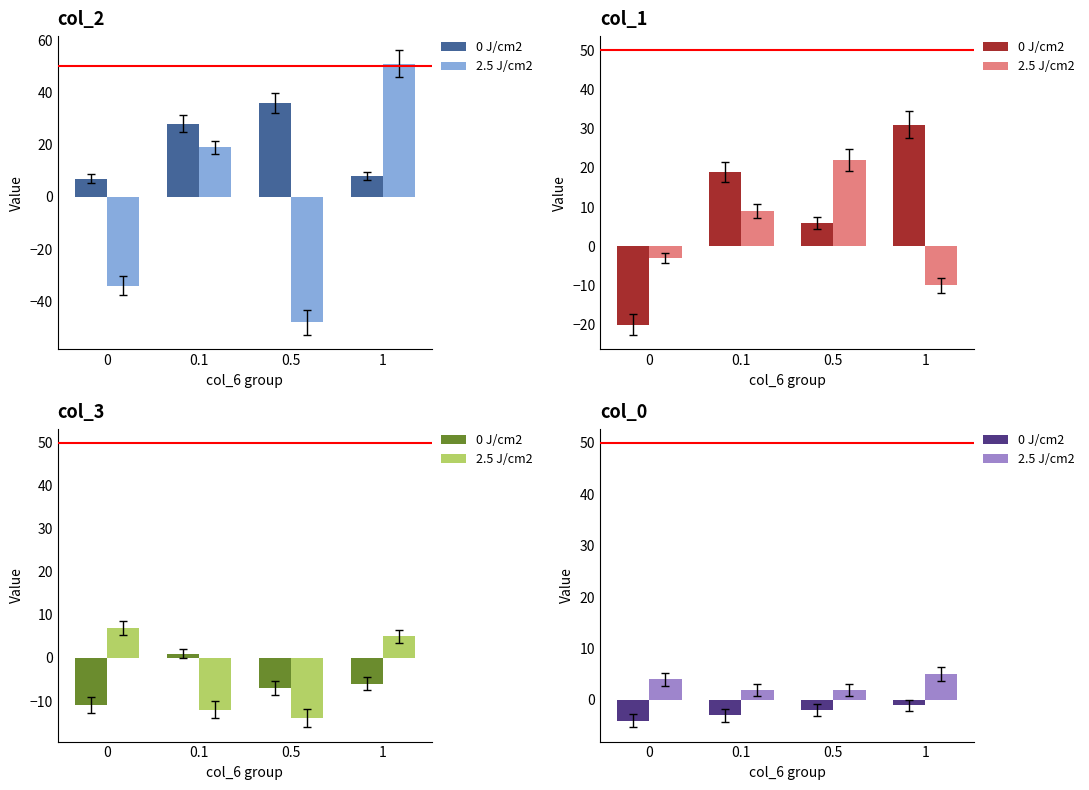

Which category has the highest value in the 0 J/cm2 series?

1